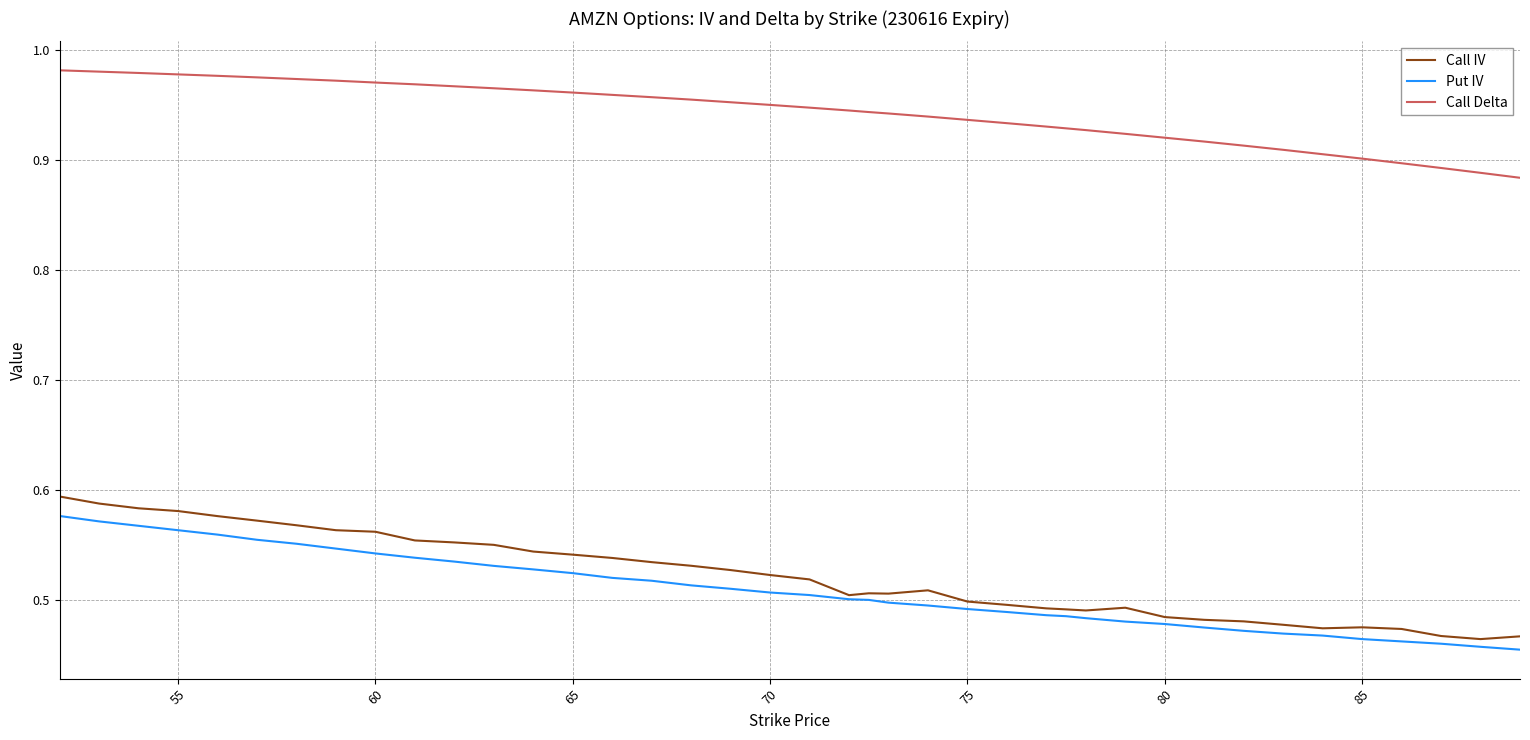

At how many categories does at least one series exceed 0?

40